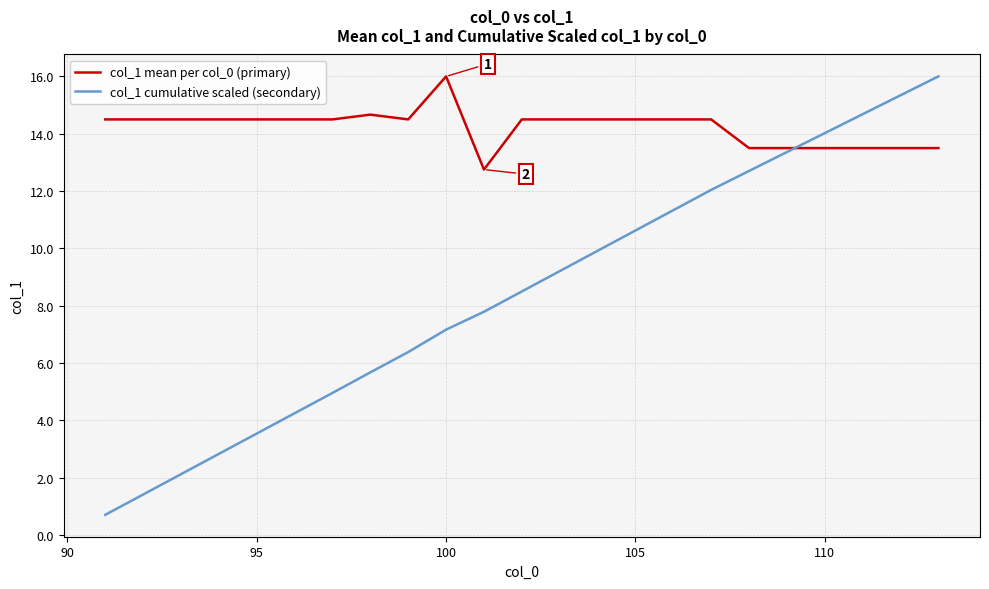

Which series ends up on top after the final intersection of col_1 cumulative scaled (secondary) and col_1 mean per col_0 (primary)?

col_1 cumulative scaled (secondary)